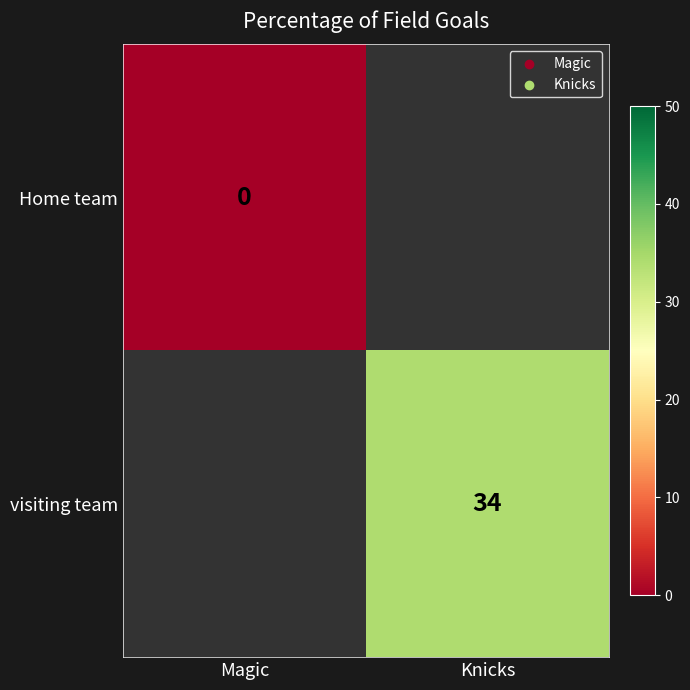

The value of visiting team at Knicks is 34. True or false?

True